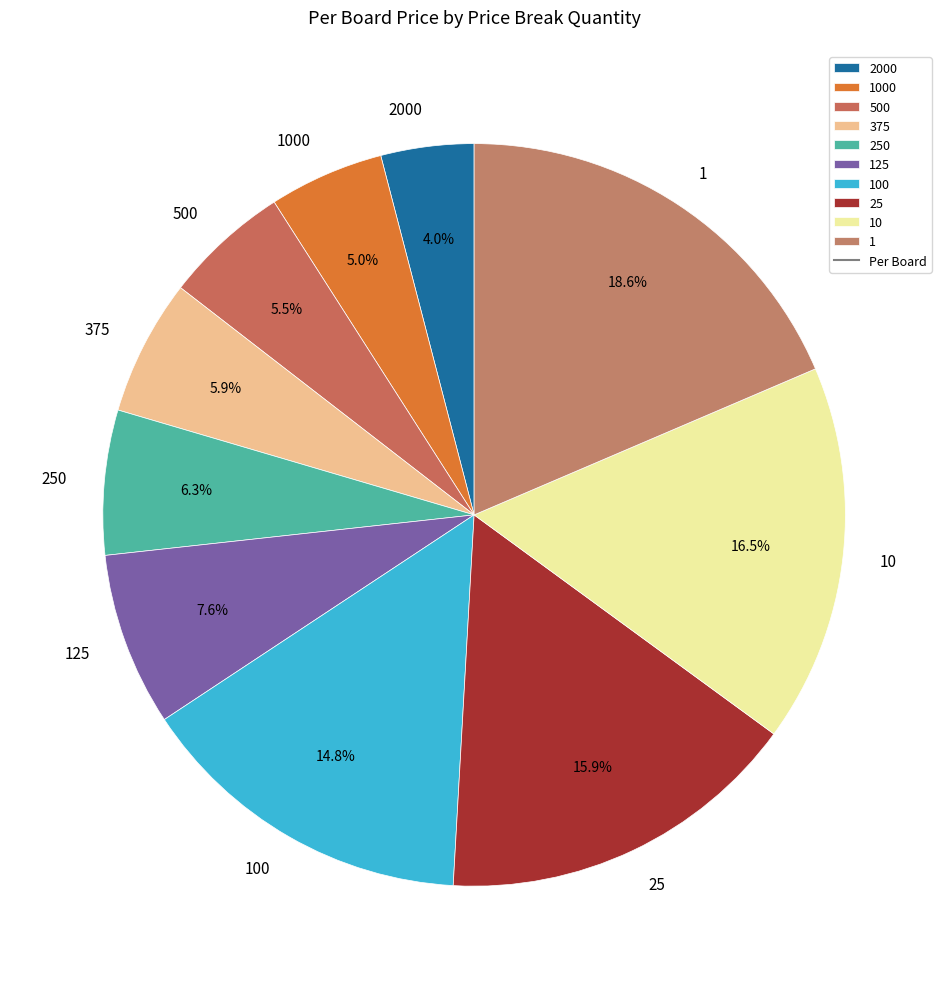

What is the largest slice in the pie chart?

1